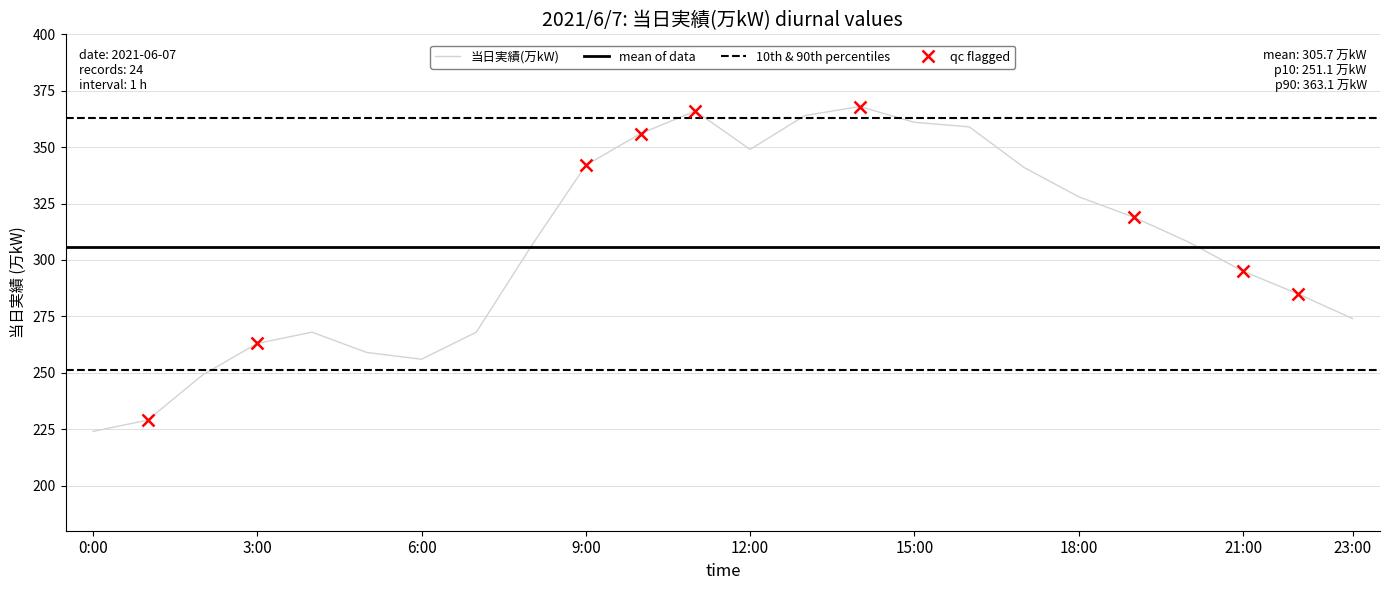

At which category does the data reach its first local peak?

4:00